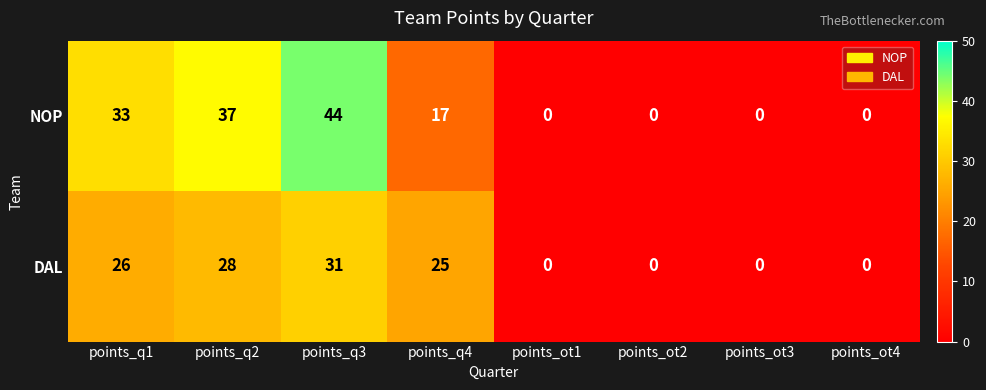

At which label does DAL first exceed 25?

points_q1